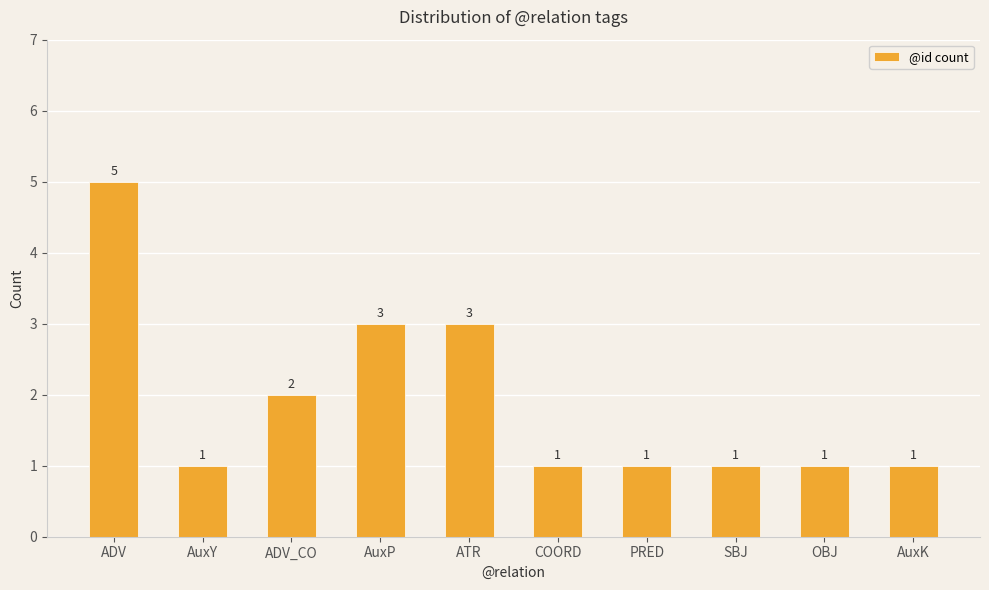

Reading right to left, list all the values displayed in this chart.

1	1	1	1	1	3	3	2	1	5